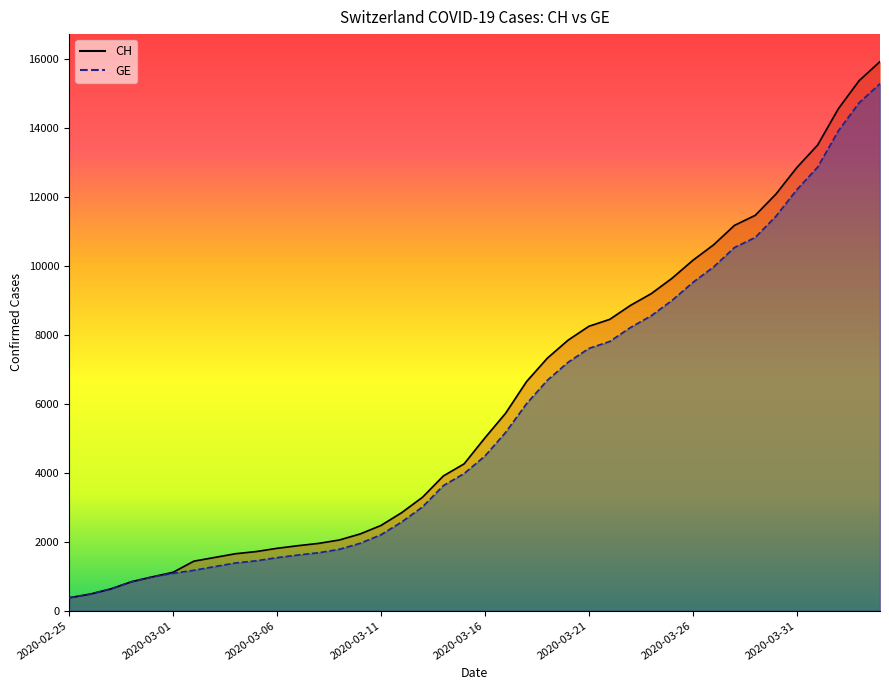

True or false: CH and GE intersect in this chart.

False